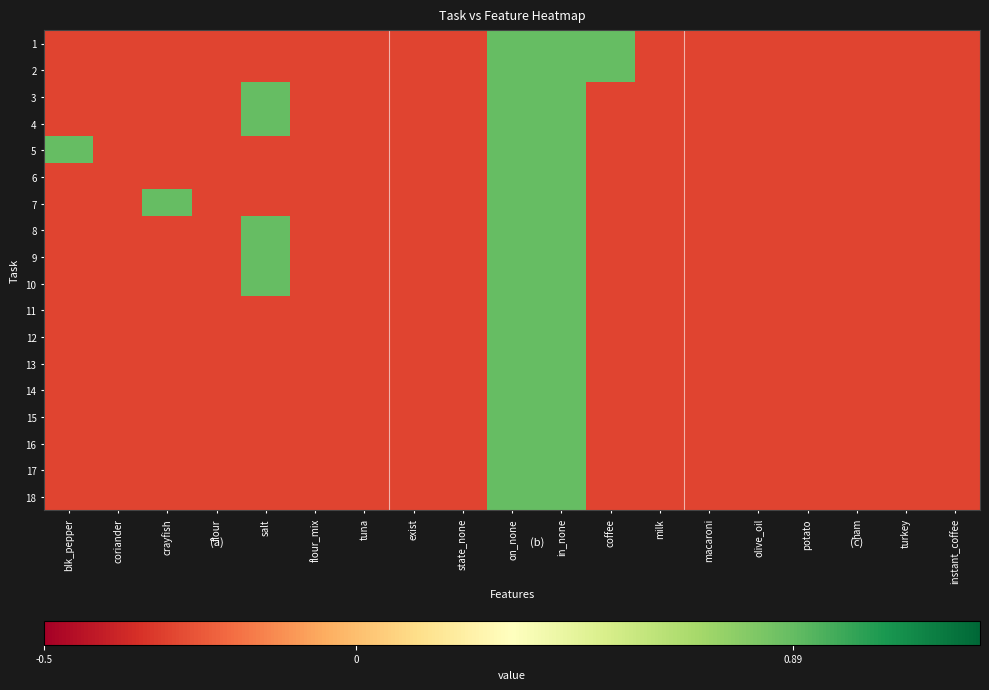

What is the total value across all series at ham?

-5.4